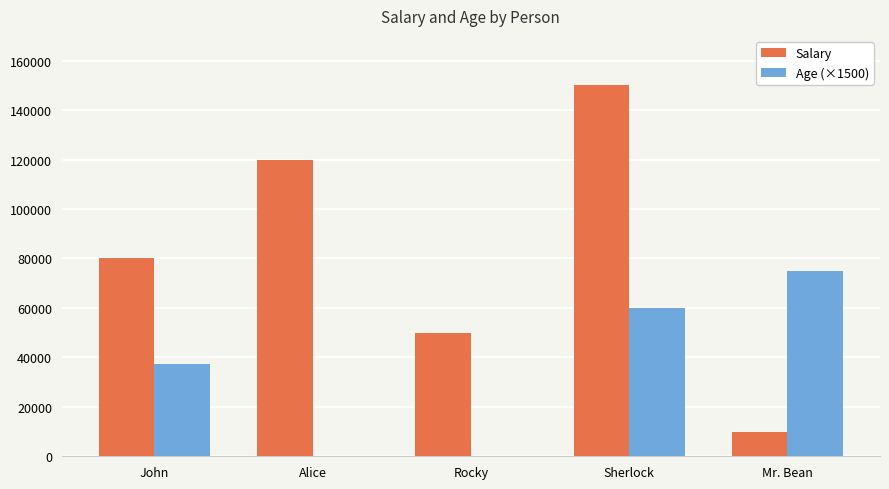

At which category does the chart reach its peak across all series?

Sherlock